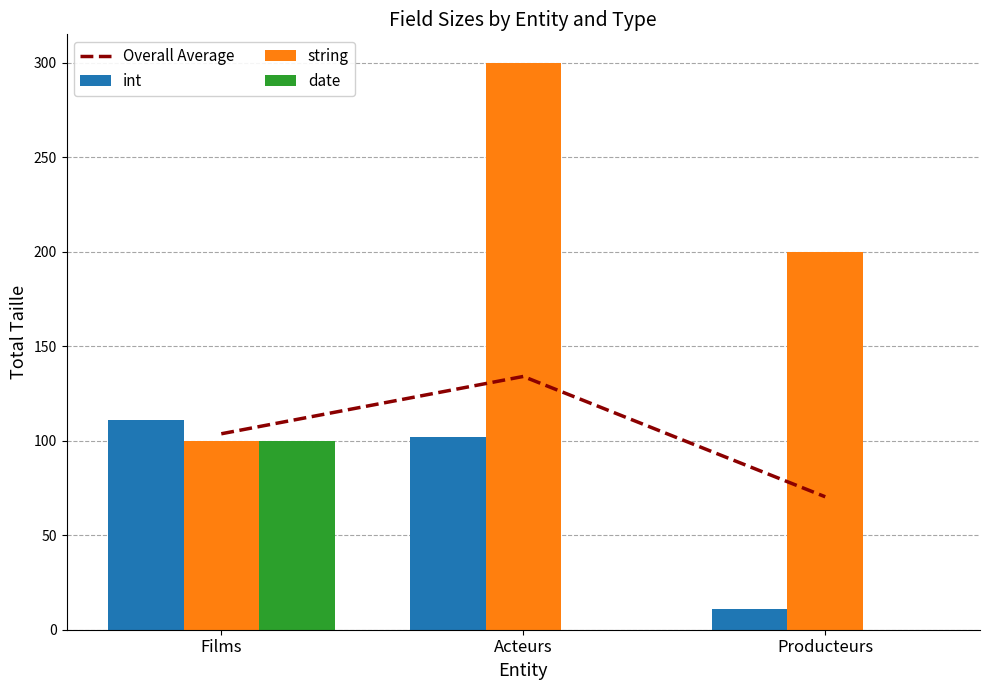

Reading left to right, extract all data points from this chart.

Overall Average: 103.7	134.0	70.3
int: 111.0	102.0	11.0
string: 100.0	300.0	200.0
date: 100.0	0.0	0.0